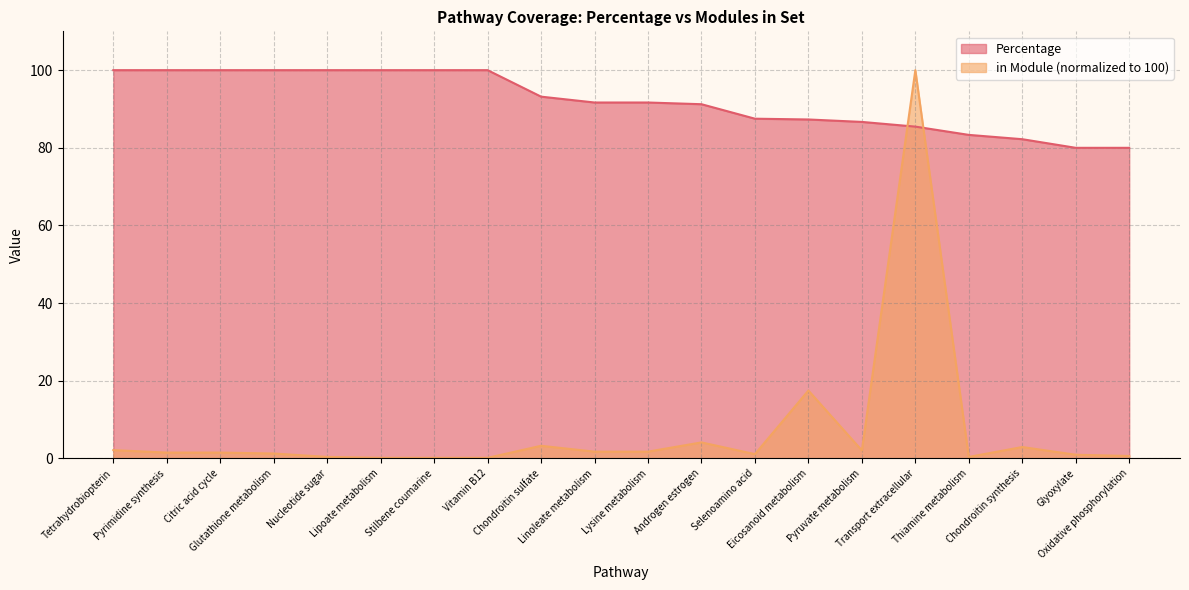

What is the difference between the second highest and minimum values in the Percentage series?

20.0